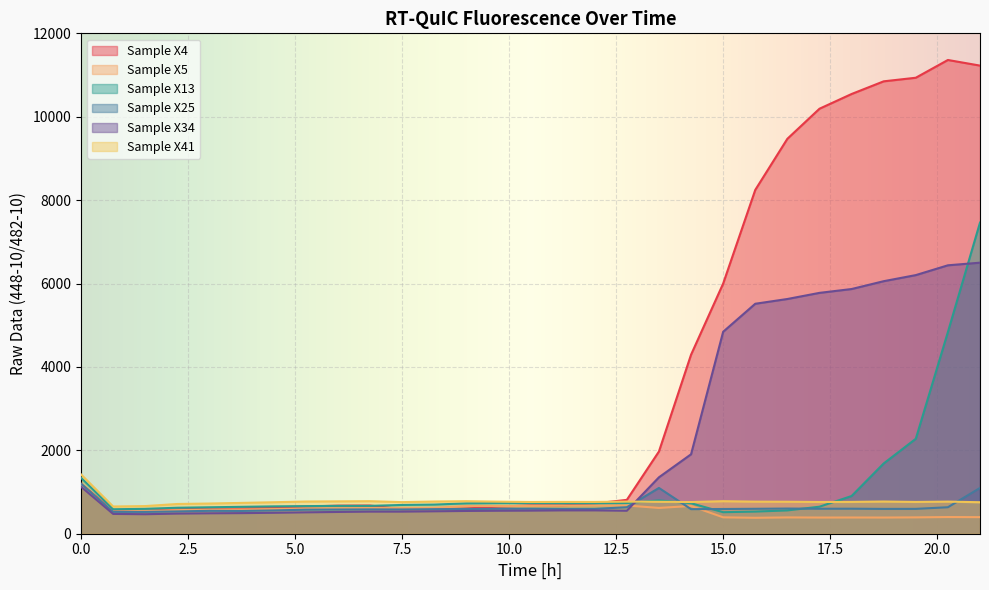

At which category does Sample X25 reach its first local valley?

1.5